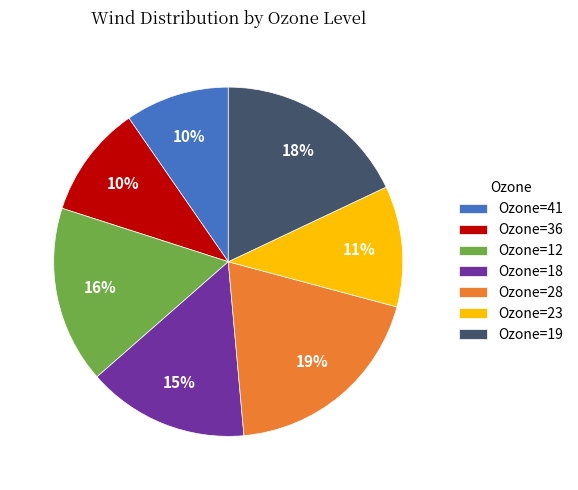

Between Ozone=12 and Ozone=41, which is larger?

Ozone=12